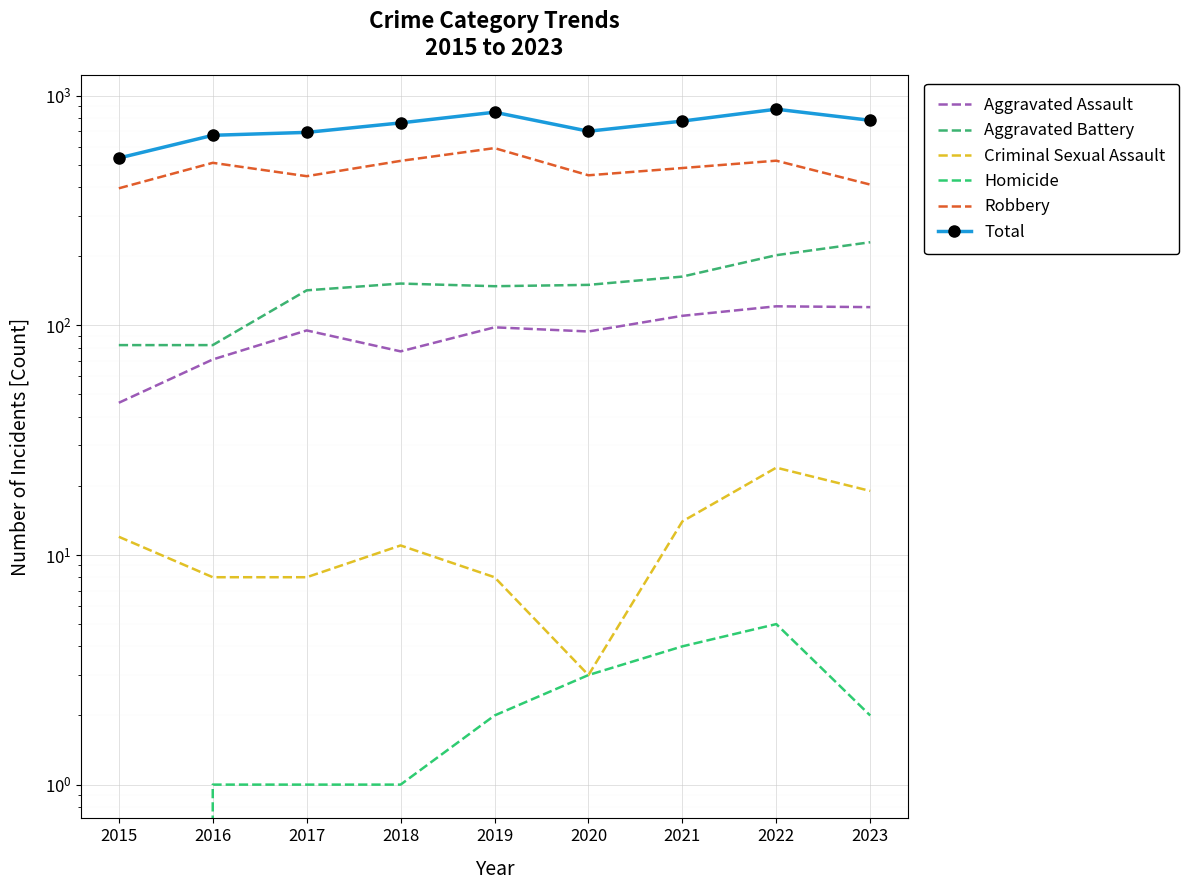

True or false: Homicide has more than 1 points higher than both neighbors.

False